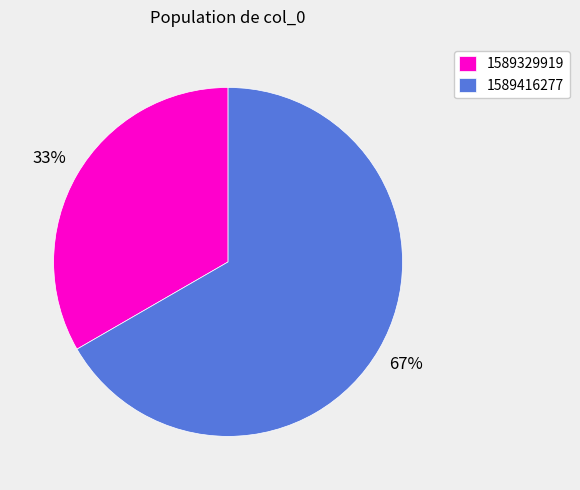

How many slices are in this pie chart?

2